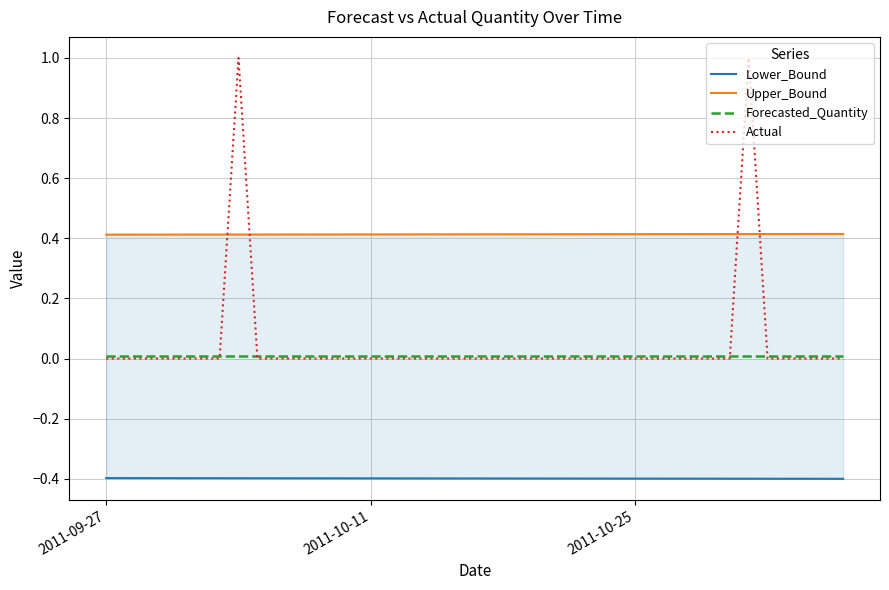

Reading left to right, what are all the values shown in this chart?

Lower_Bound: -0.4	-0.4	-0.4	-0.4	-0.4	-0.4	-0.4	-0.4	-0.4	-0.4	-0.4	-0.4	-0.4	-0.4	-0.4	-0.4	-0.4	-0.4	-0.4	-0.4	-0.4	-0.4	-0.4	-0.4	-0.4	-0.4	-0.4	-0.4	-0.4	-0.4	-0.4	-0.4	-0.4	-0.4	-0.4	-0.4	-0.4	-0.4	-0.4	-0.4
Upper_Bound: 0.4	0.4	0.4	0.4	0.4	0.4	0.4	0.4	0.4	0.4	0.4	0.4	0.4	0.4	0.4	0.4	0.4	0.4	0.4	0.4	0.4	0.4	0.4	0.4	0.4	0.4	0.4	0.4	0.4	0.4	0.4	0.4	0.4	0.4	0.4	0.4	0.4	0.4	0.4	0.4
Forecasted_Quantity: 0.0	0.0	0.0	0.0	0.0	0.0	0.0	0.0	0.0	0.0	0.0	0.0	0.0	0.0	0.0	0.0	0.0	0.0	0.0	0.0	0.0	0.0	0.0	0.0	0.0	0.0	0.0	0.0	0.0	0.0	0.0	0.0	0.0	0.0	0.0	0.0	0.0	0.0	0.0	0.0
Actual: 0.0	0.0	0.0	0.0	0.0	0.0	0.0	1.0	0.0	0.0	0.0	0.0	0.0	0.0	0.0	0.0	0.0	0.0	0.0	0.0	0.0	0.0	0.0	0.0	0.0	0.0	0.0	0.0	0.0	0.0	0.0	0.0	0.0	0.0	1.0	0.0	0.0	0.0	0.0	0.0